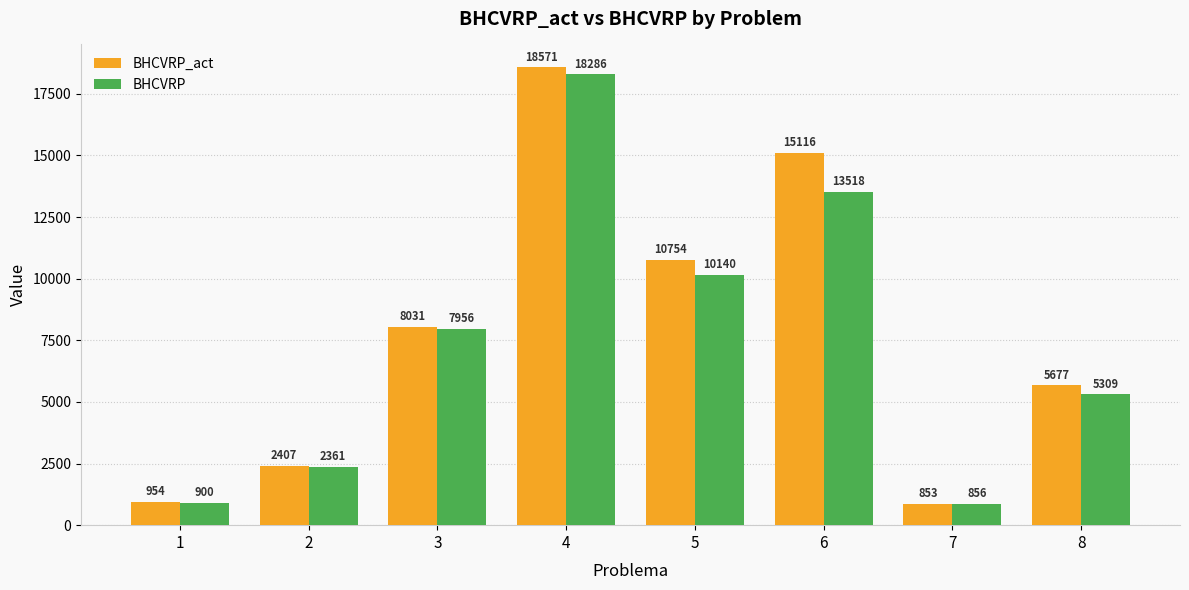

True or false: BHCVRP has a value of 857.0 at 7.

True